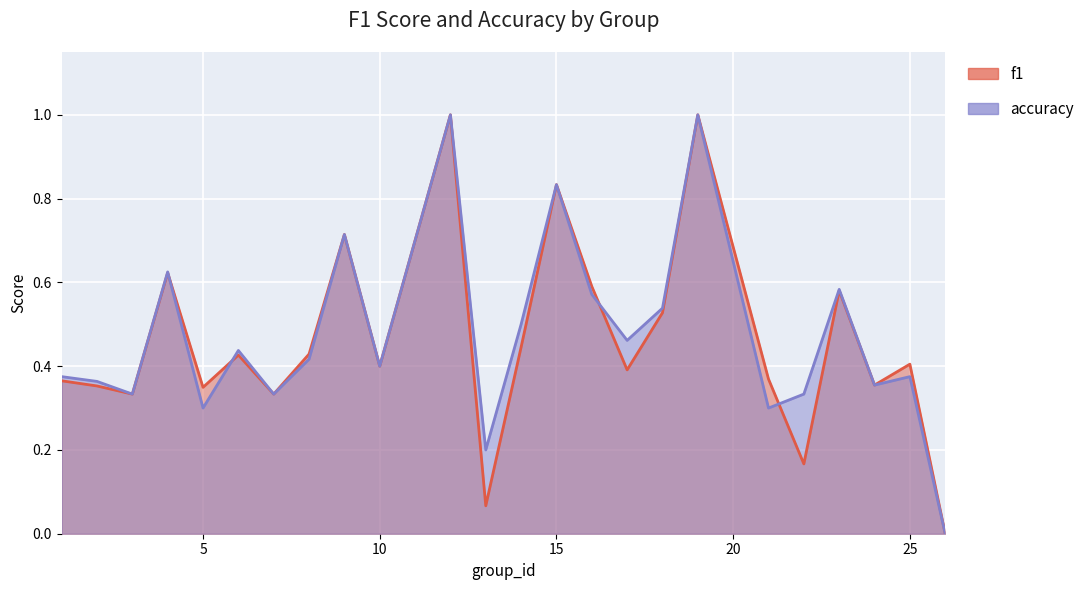

At which label does accuracy reach its minimum?

26